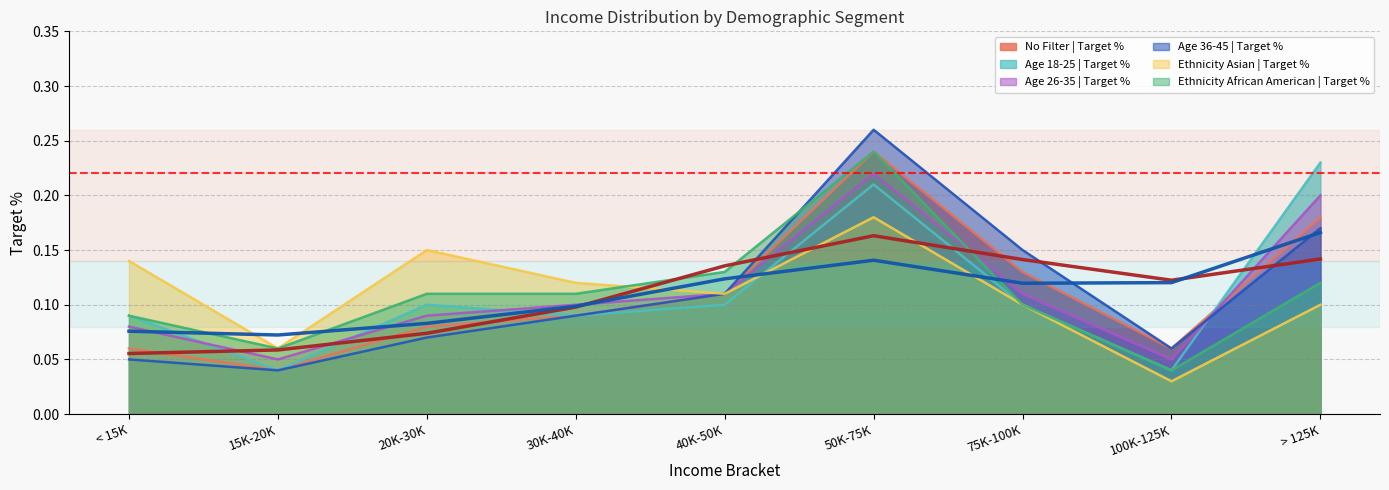

True or false: Ethnicity African American | Target % has more than 2 interior local peaks.

False